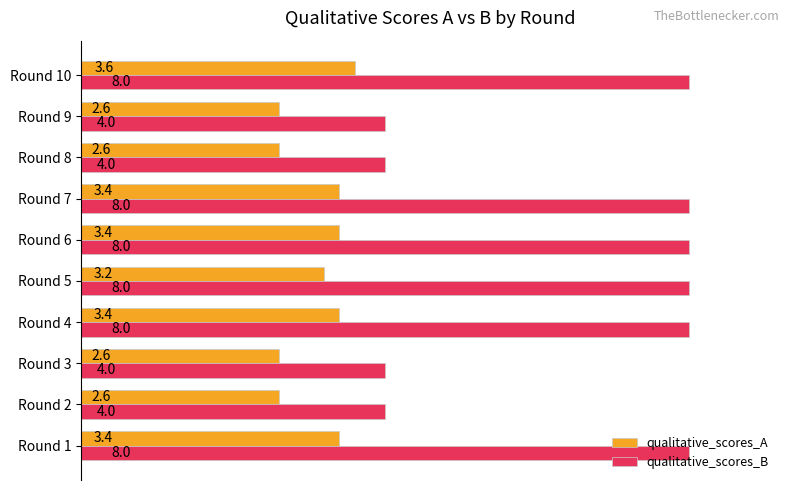

What is the minimum value shown in the chart?

2.6